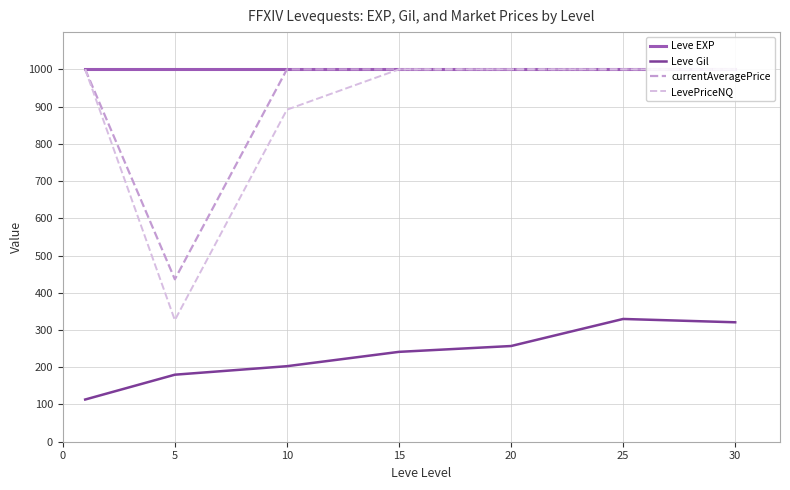

What is the value of the Leve Gil point at the 5th from the left?

257.0